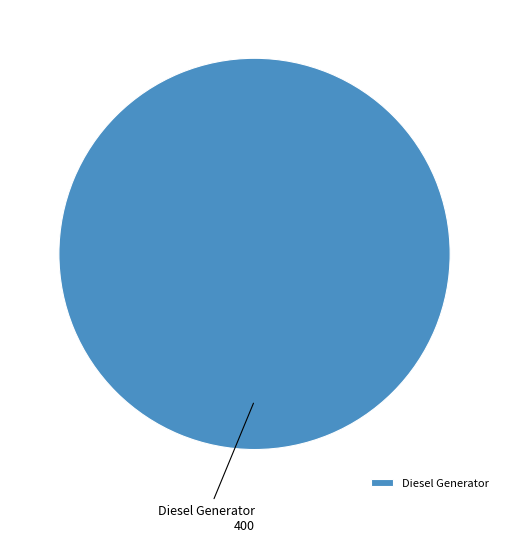

What is the majority slice?

Diesel Generator